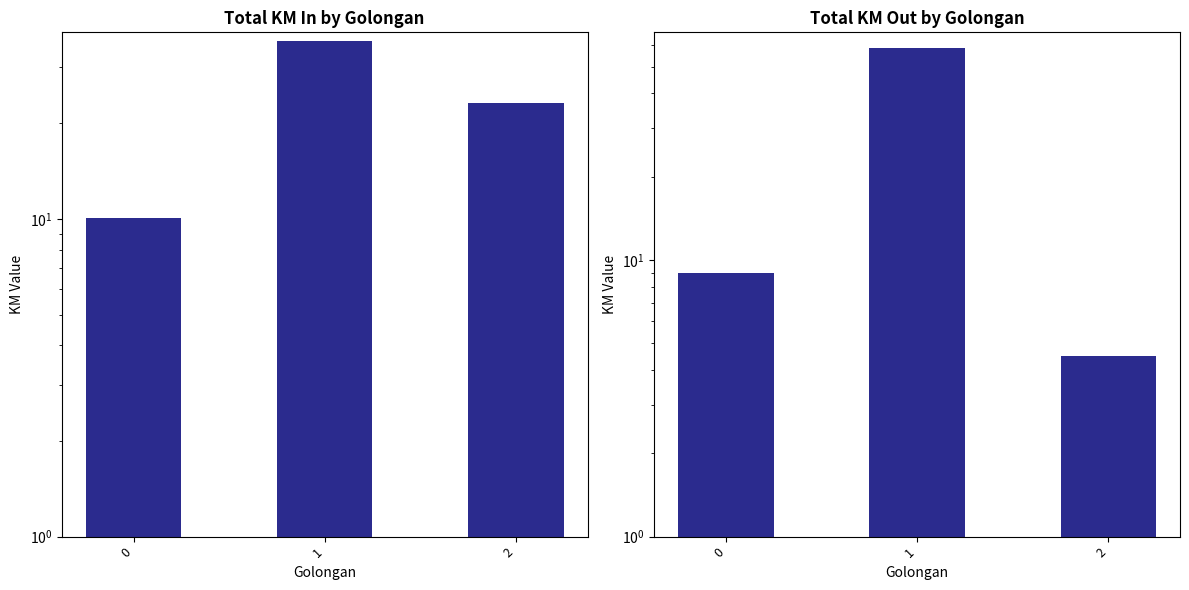

What is the value of the KM Out bar at the 2nd from the left?

58.5